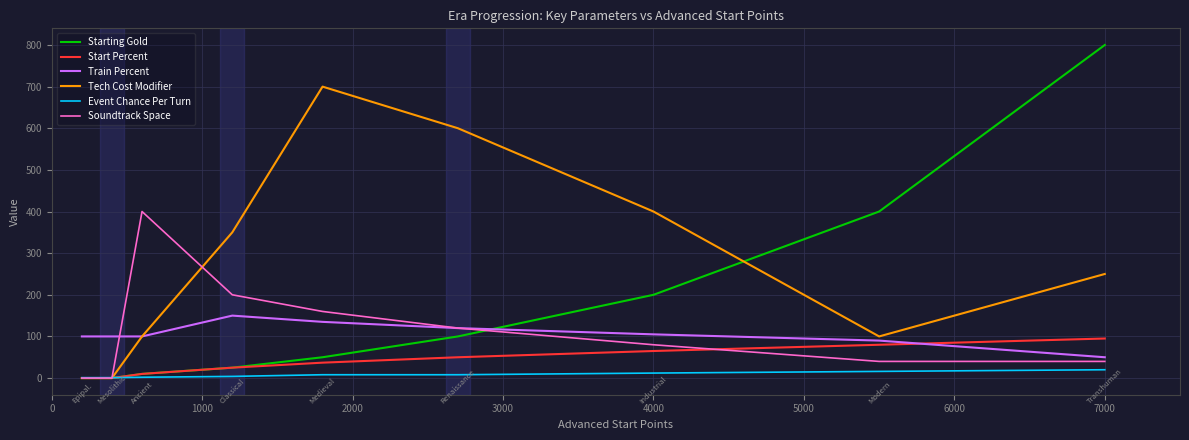

Rank the series by their maximum value, from highest to lowest.

Starting Gold, Tech Cost Modifier, Soundtrack Space, Train Percent, Start Percent, Event Chance Per Turn